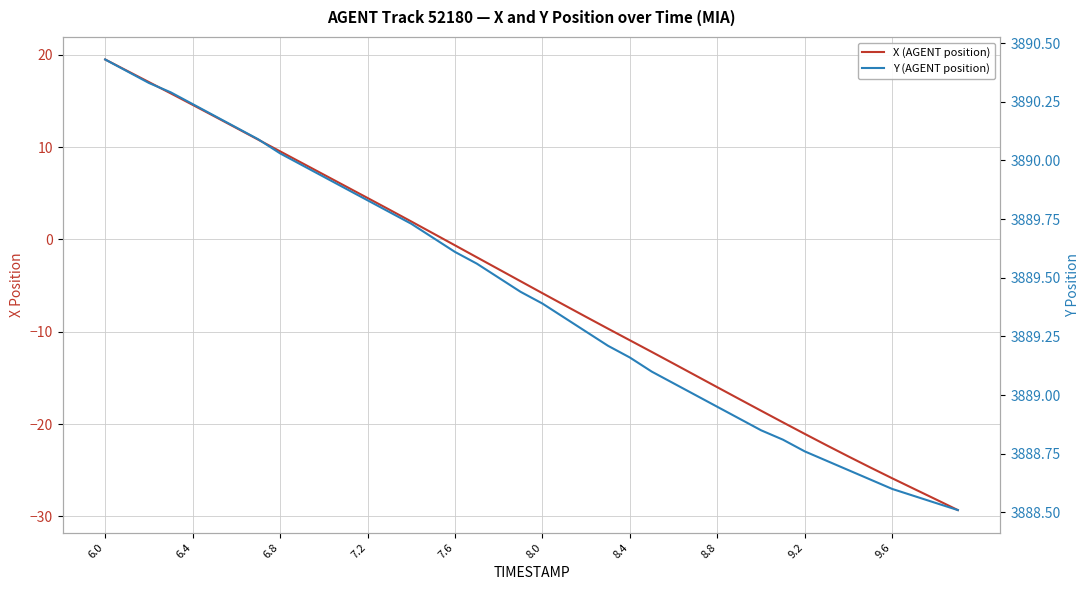

Rank the series by their average value, from lowest to highest.

X (AGENT position), Y (AGENT position)